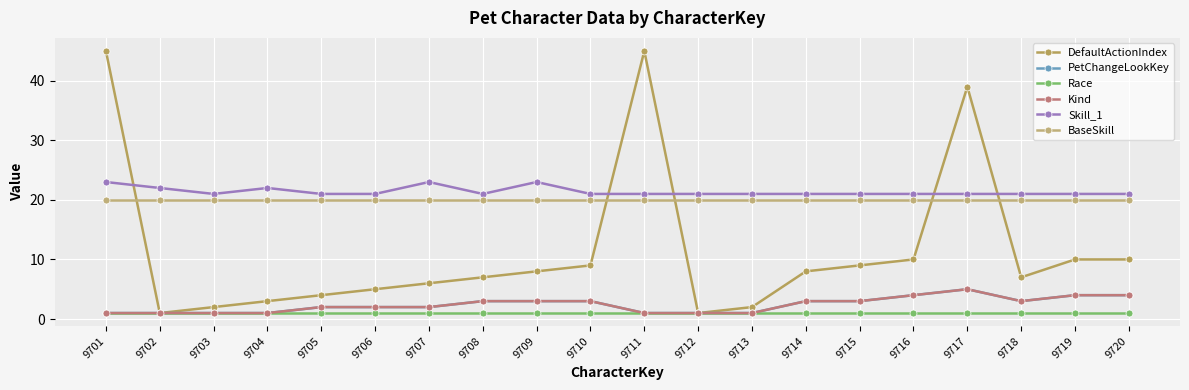

Does the chart display data point markers on the line(s)?

Yes